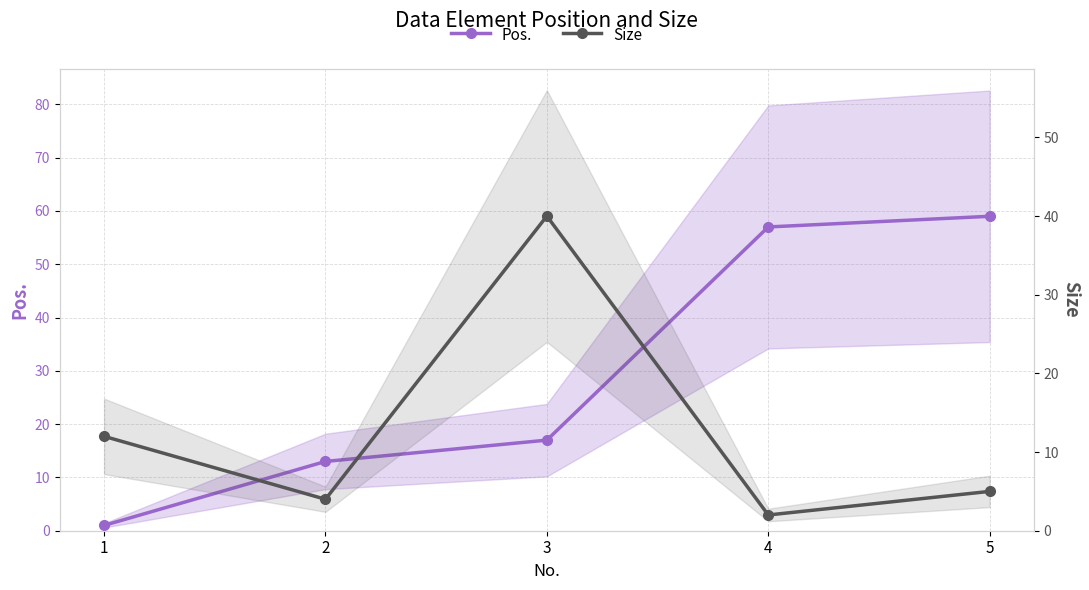

What are all the series names shown in the legend?

Pos., Size